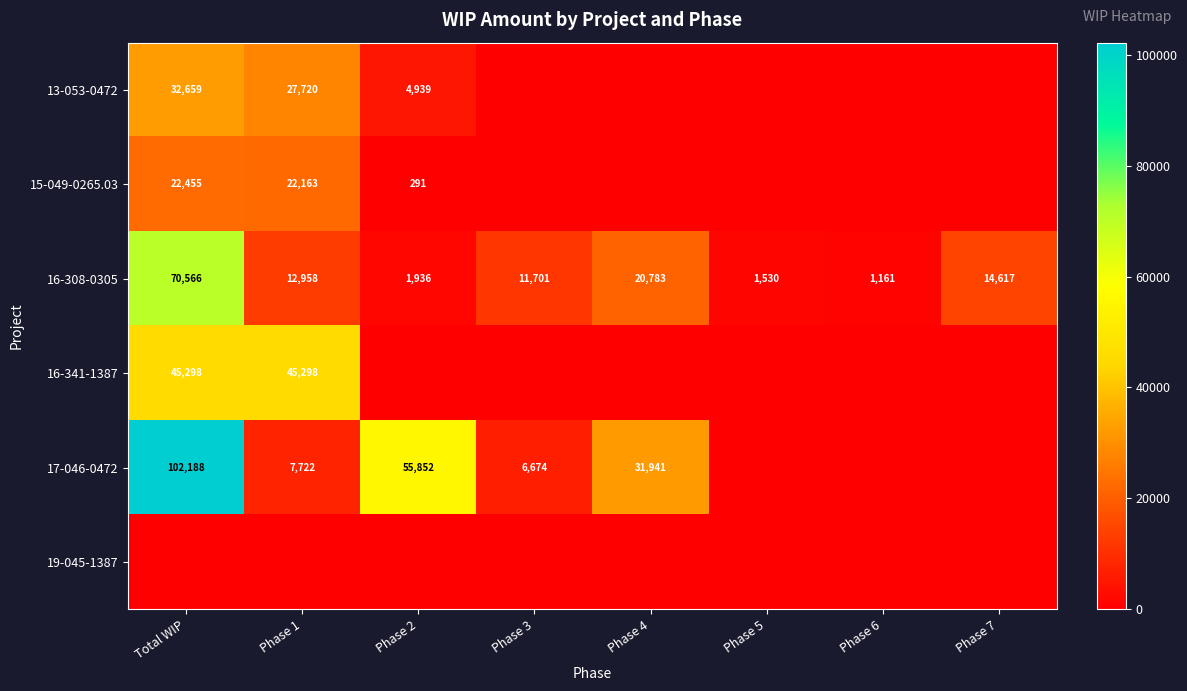

What is the difference between the maximum and minimum values in the 16-308-0305 series?

69405